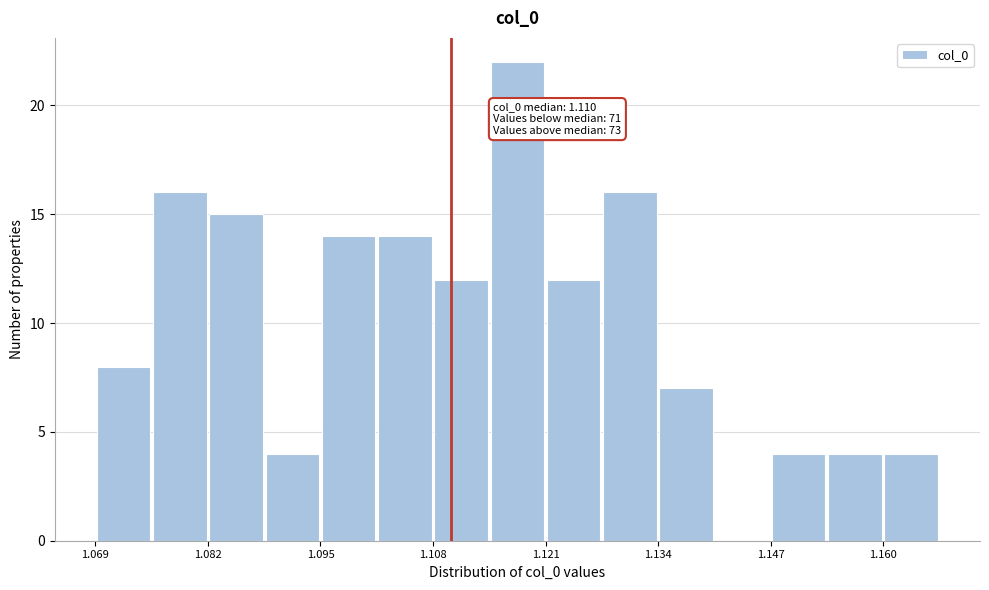

Around what value on the x-axis is the tallest bar? Give the approximate position of its centre, as read against the axis.

1.118